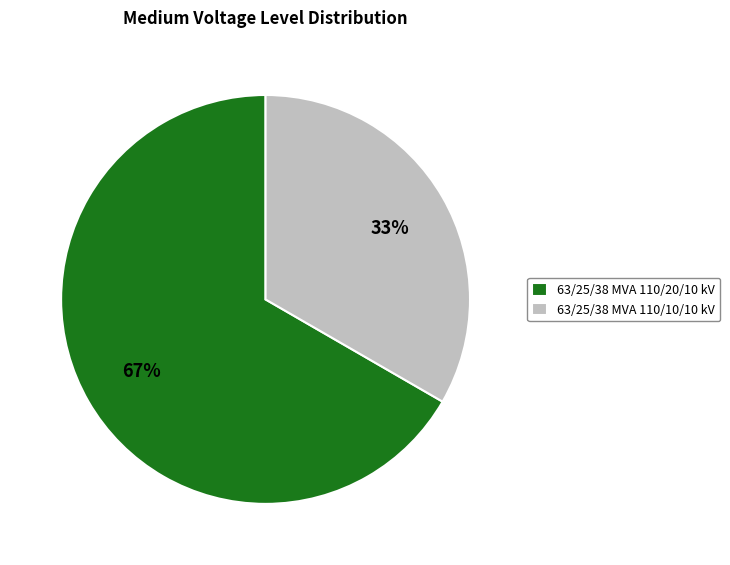

Is it true that 63/25/38 MVA 110/20/10 kV is 67% of the pie?

True